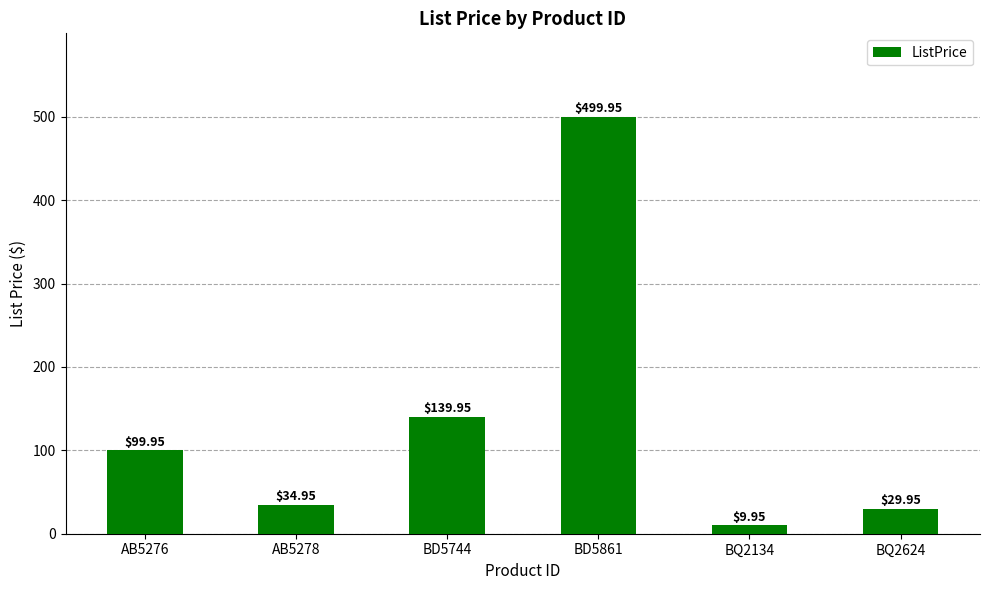

What is the sum of all values?

814.7